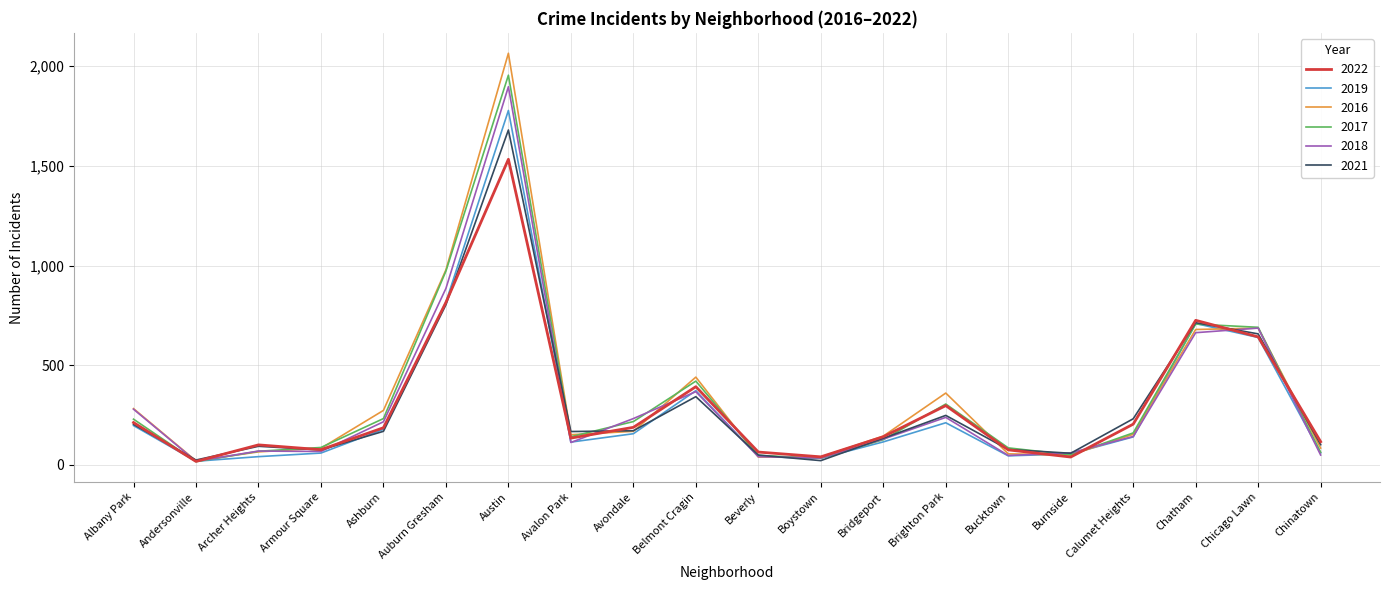

In 2022, how many points are higher than both neighbors (excluding endpoints)?

5